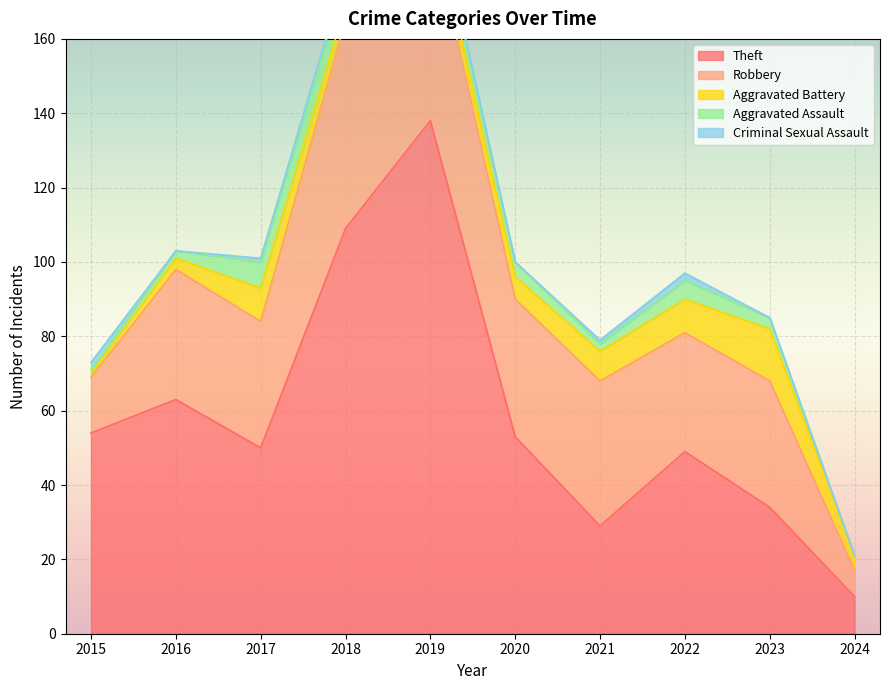

Reading left to right, transcribe all the data shown in this chart.

Theft: 54	63	50	109	138	53	29	49	34	10
Robbery: 15	35	34	56	54	37	39	32	34	7
Aggravated Battery: 1	3	9	4	5	6	8	9	14	4
Aggravated Assault: 1	2	7	8	5	4	2	5	3	0
Criminal Sexual Assault: 2	0	1	1	1	0	1	2	0	0